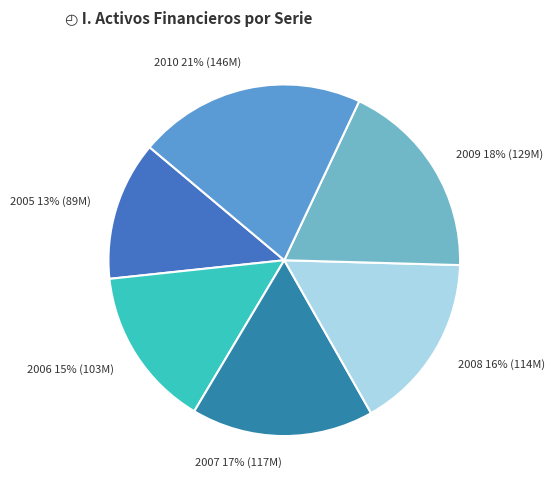

True or false: 2005 accounts for 13% of the total.

True